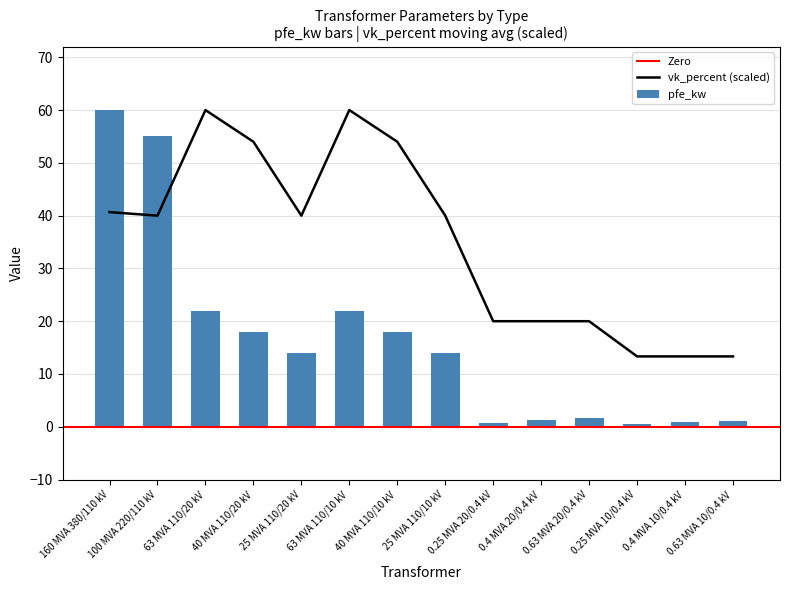

How many categories are shown in the chart?

14